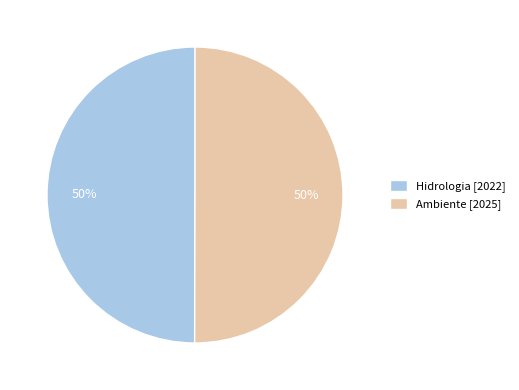

To the nearest percent, what percentage of the pie is Hidrologia?

50%